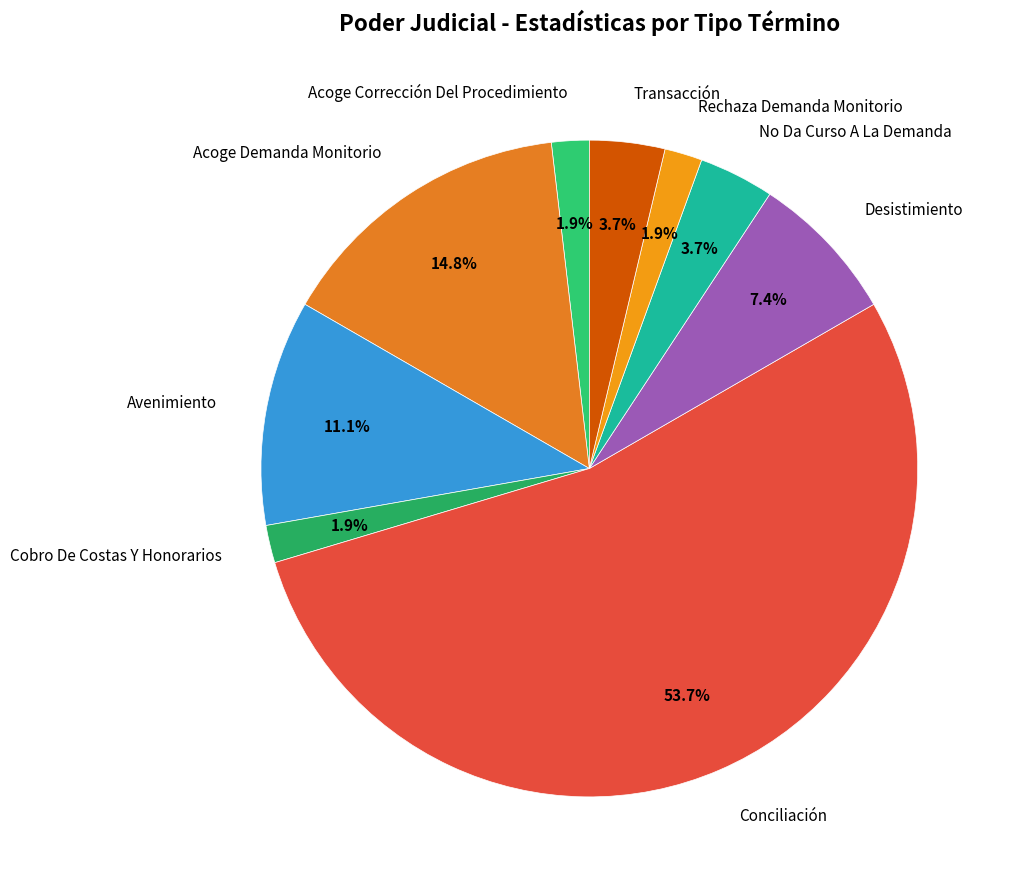

True or false: Avenimiento accounts for 1% of the total.

False